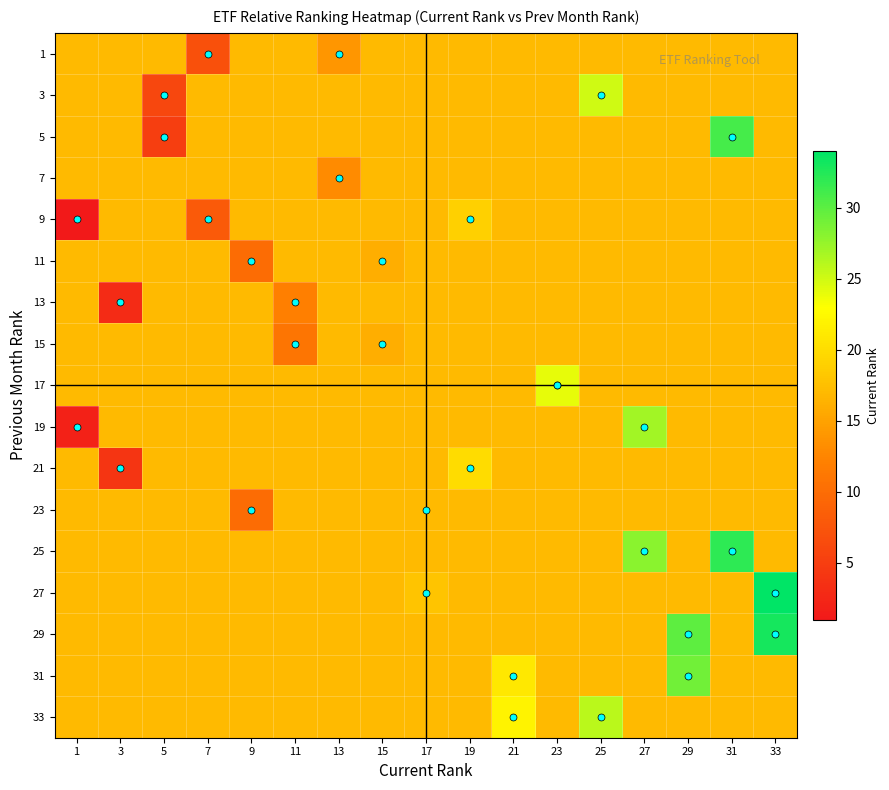

Reading right to left, transcribe all the data shown in this chart.

1: 33=17	31=17	29=17	27=17	25=17	23=17	21=17	19=17	17=17	15=17	13=14	11=17	9=17	7=7	5=17	3=17	1=17
3: 33=17	31=17	29=17	27=17	25=25	23=17	21=17	19=17	17=17	15=17	13=17	11=17	9=17	7=17	5=6	3=17	1=17
5: 33=17	31=31	29=17	27=17	25=17	23=17	21=17	19=17	17=17	15=17	13=17	11=17	9=17	7=17	5=5	3=17	1=17
7: 33=17	31=17	29=17	27=17	25=17	23=17	21=17	19=17	17=17	15=17	13=13	11=17	9=17	7=17	5=17	3=17	1=17
9: 33=17	31=17	29=17	27=17	25=17	23=17	21=17	19=19	17=17	15=17	13=17	11=17	9=17	7=8	5=17	3=17	1=1
11: 33=17	31=17	29=17	27=17	25=17	23=17	21=17	19=17	17=17	15=16	13=17	11=17	9=10	7=17	5=17	3=17	1=17
13: 33=17	31=17	29=17	27=17	25=17	23=17	21=17	19=17	17=17	15=17	13=17	11=12	9=17	7=17	5=17	3=3	1=17
15: 33=17	31=17	29=17	27=17	25=17	23=17	21=17	19=17	17=17	15=16	13=17	11=11	9=17	7=17	5=17	3=17	1=17
17: 33=17	31=17	29=17	27=17	25=17	23=24	21=17	19=17	17=17	15=17	13=17	11=17	9=17	7=17	5=17	3=17	1=17
19: 33=17	31=17	29=17	27=27	25=17	23=17	21=17	19=17	17=17	15=17	13=17	11=17	9=17	7=17	5=17	3=17	1=2
21: 33=17	31=17	29=17	27=17	25=17	23=17	21=17	19=20	17=17	15=17	13=17	11=17	9=17	7=17	5=17	3=4	1=17
23: 33=17	31=17	29=17	27=17	25=17	23=17	21=17	19=17	17=17	15=17	13=17	11=17	9=10	7=17	5=17	3=17	1=17
25: 33=17	31=32	29=17	27=28	25=17	23=17	21=17	19=17	17=17	15=17	13=17	11=17	9=17	7=17	5=17	3=17	1=17
27: 33=34	31=17	29=17	27=17	25=17	23=17	21=17	19=17	17=18	15=17	13=17	11=17	9=17	7=17	5=17	3=17	1=17
29: 33=33	31=17	29=30	27=17	25=17	23=17	21=17	19=17	17=17	15=17	13=17	11=17	9=17	7=17	5=17	3=17	1=17
31: 33=17	31=17	29=29	27=17	25=17	23=17	21=21	19=17	17=17	15=17	13=17	11=17	9=17	7=17	5=17	3=17	1=17
33: 33=17	31=17	29=17	27=17	25=26	23=17	21=22	19=17	17=17	15=17	13=17	11=17	9=17	7=17	5=17	3=17	1=17